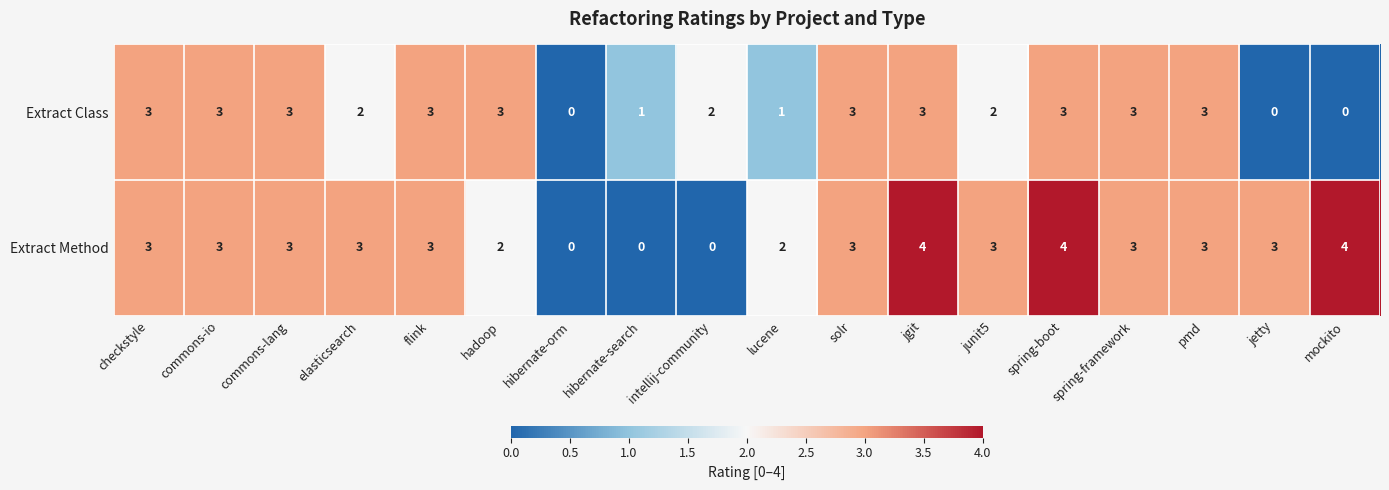

Is it true that Extract Class equals 3 at checkstyle?

True